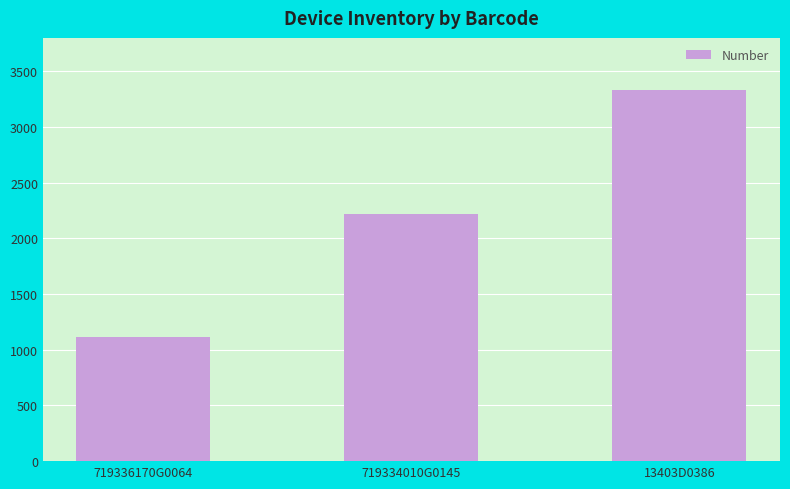

Does the chart contain stacked bars?

No